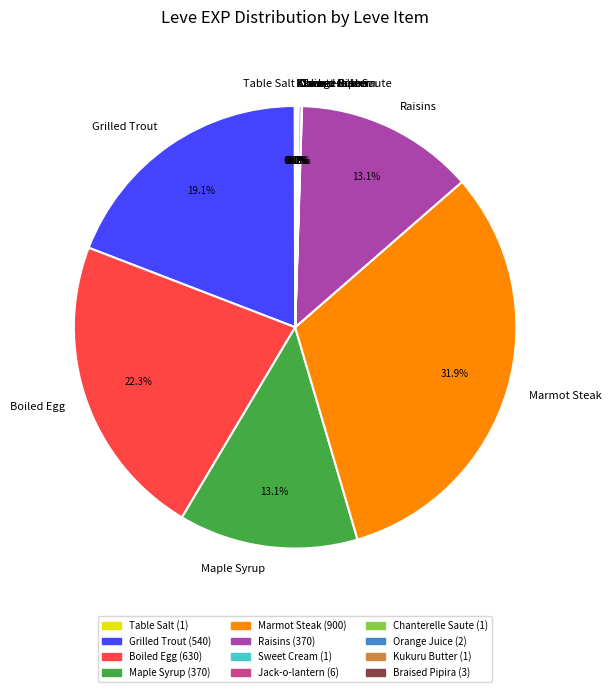

How much of the chart is everything except Grilled Trout?

80.9%